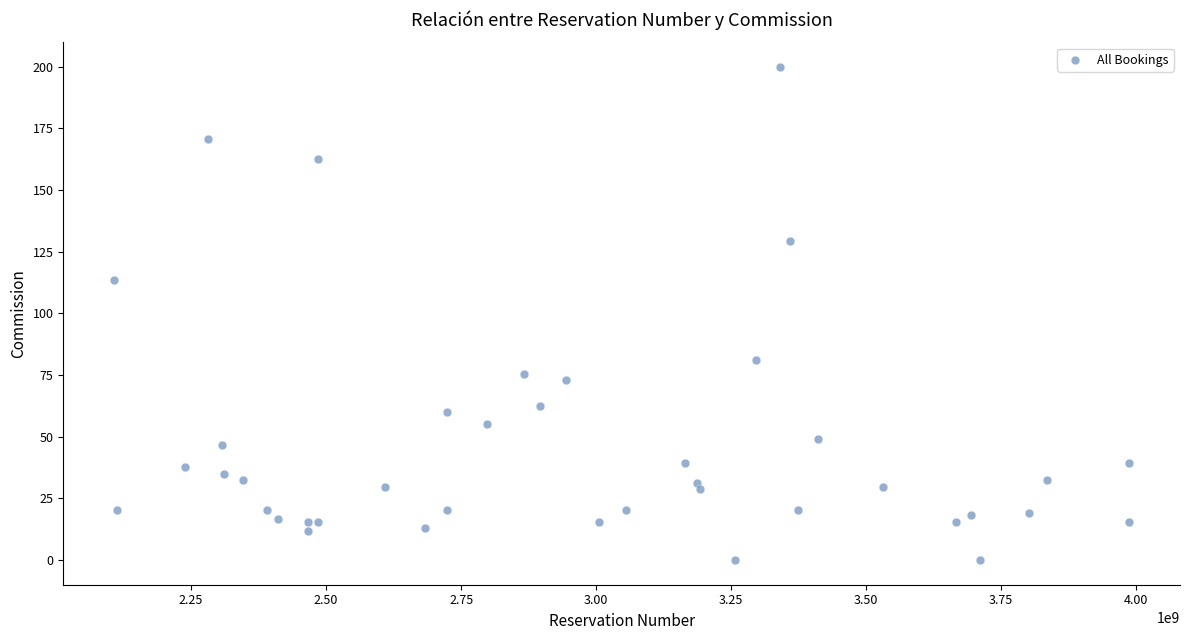

What Y value in the scatter plot is closest to 99?

113.7